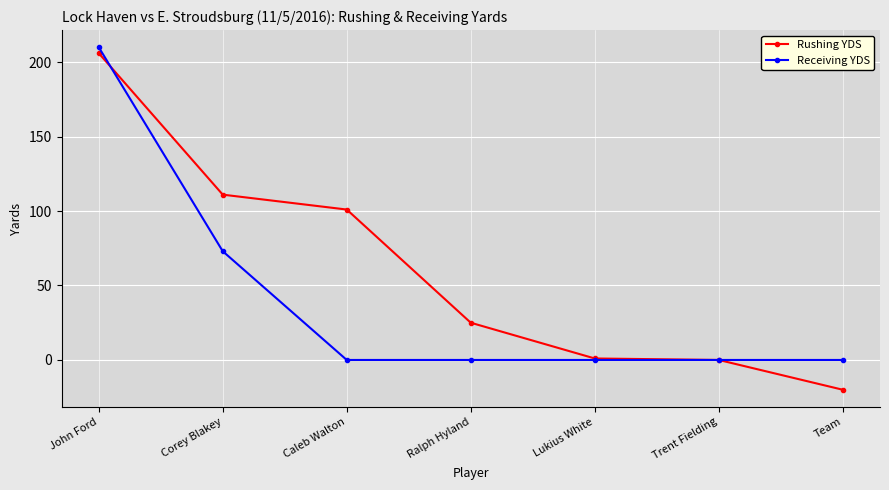

True or false: Receiving YDS has more than 2 points higher than both neighbors.

False